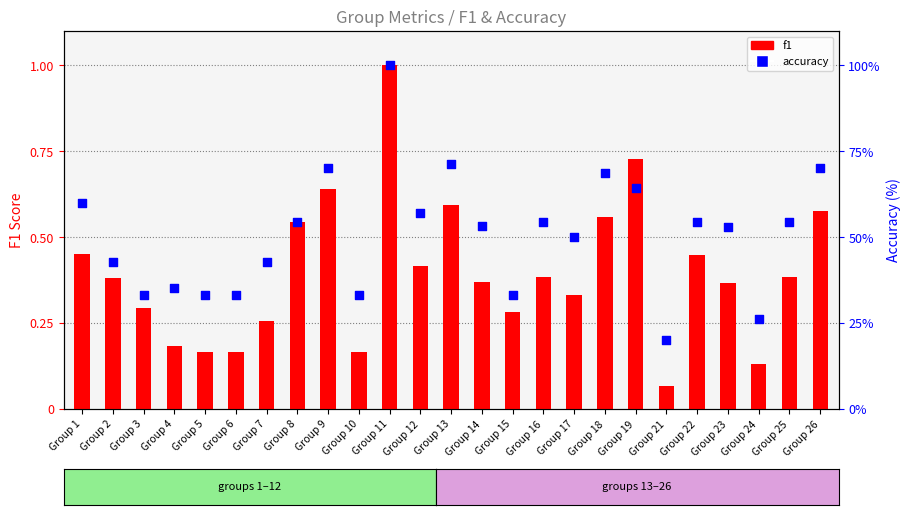

Which series has the largest Y range (max minus min)?

accuracy